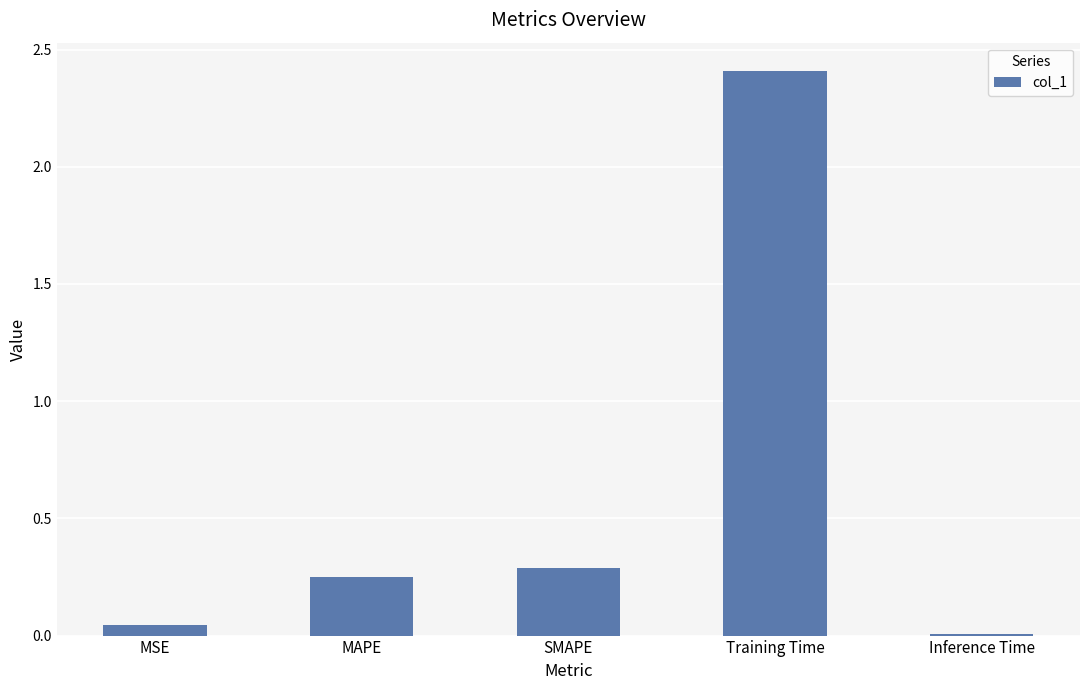

Are the bars horizontal?

No